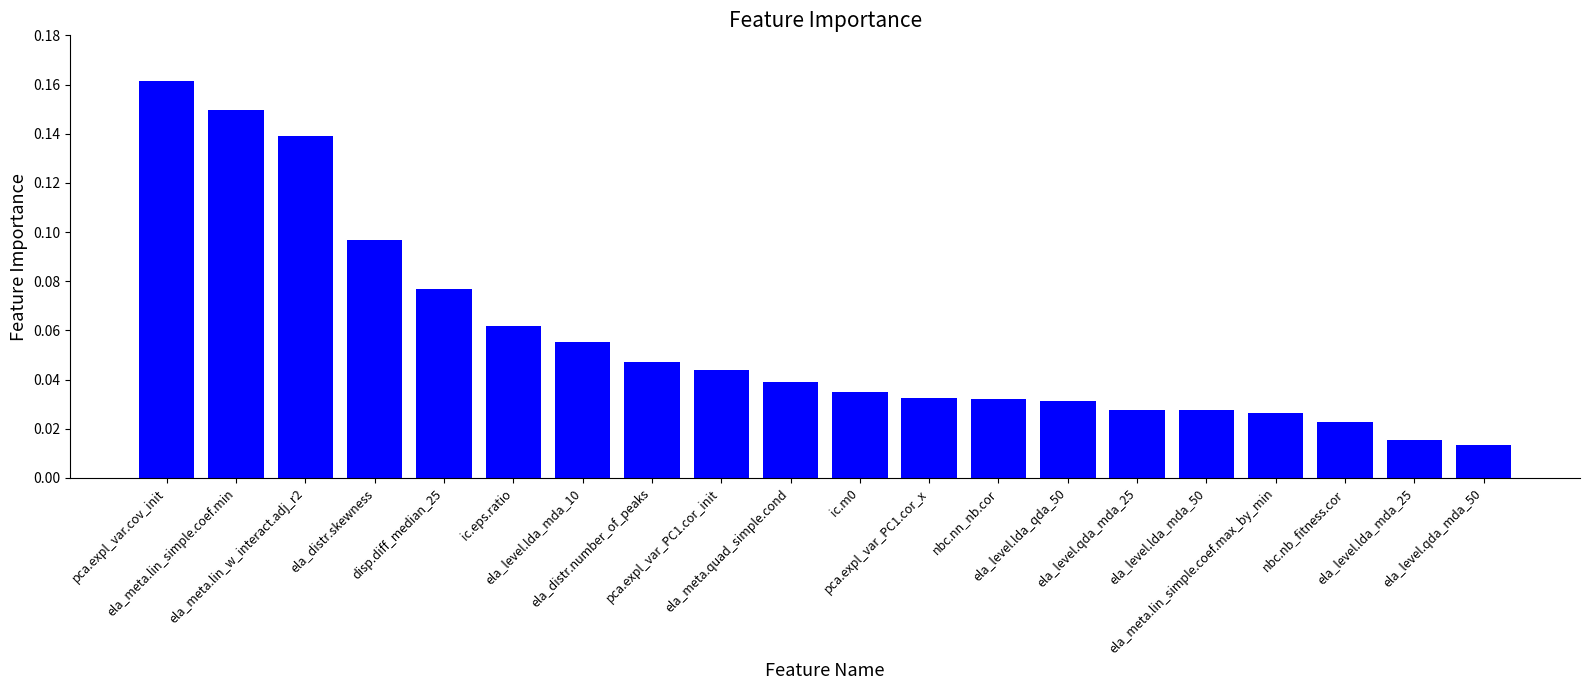

What is the change in value from ela_distr.skewness to ela_meta.lin_simple.coef.max_by_min?

-0.1